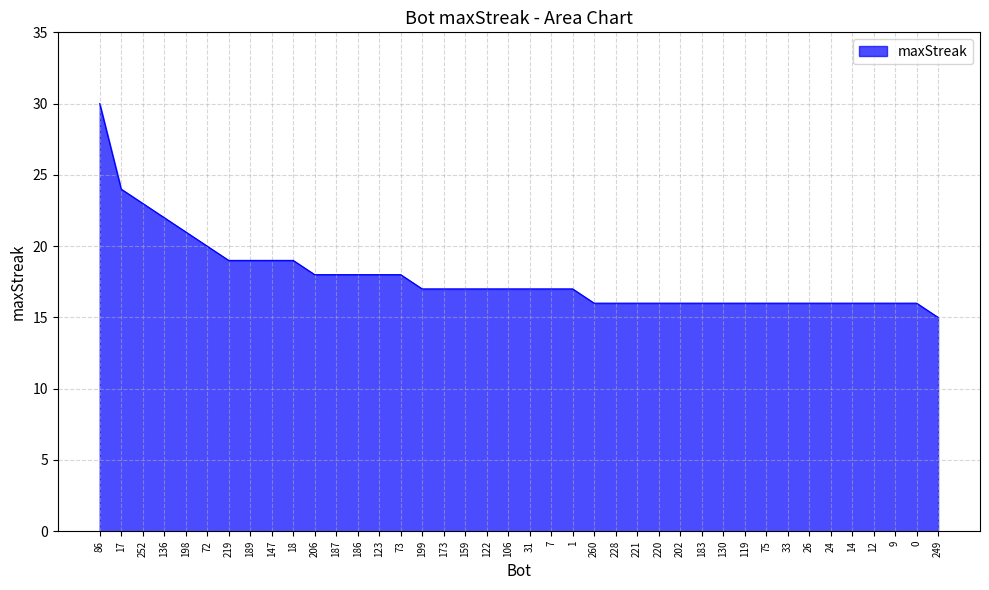

Reading left to right, list all the values displayed in this chart.

86=30	17=24	252=23	136=22	198=21	72=20	219=19	189=19	147=19	18=19	206=18	187=18	186=18	123=18	73=18	199=17	173=17	159=17	122=17	106=17	31=17	7=17	1=17	260=16	228=16	221=16	220=16	202=16	183=16	130=16	119=16	75=16	33=16	26=16	24=16	14=16	12=16	9=16	0=16	249=15